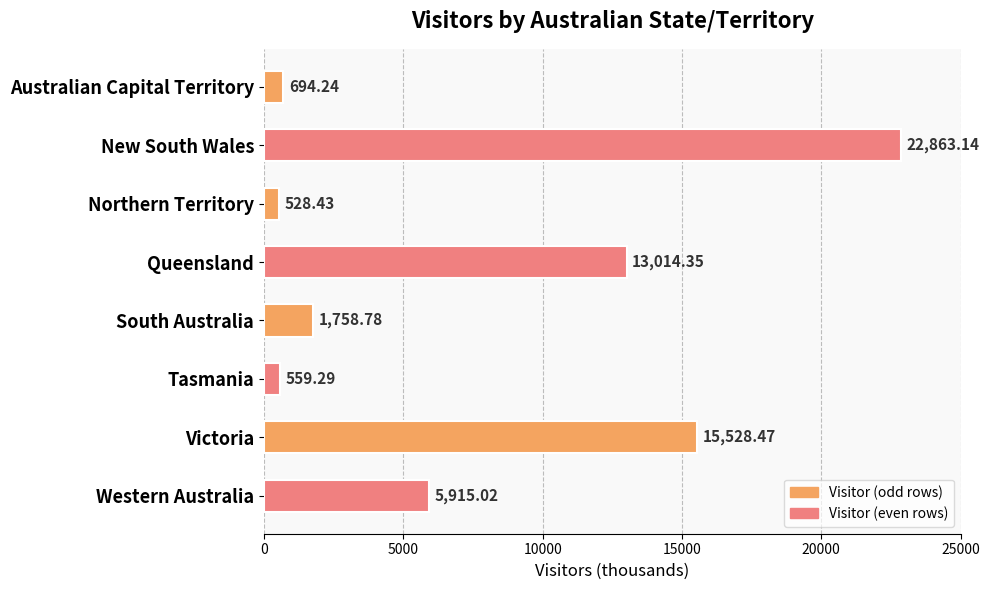

What is the average value?

7607.7